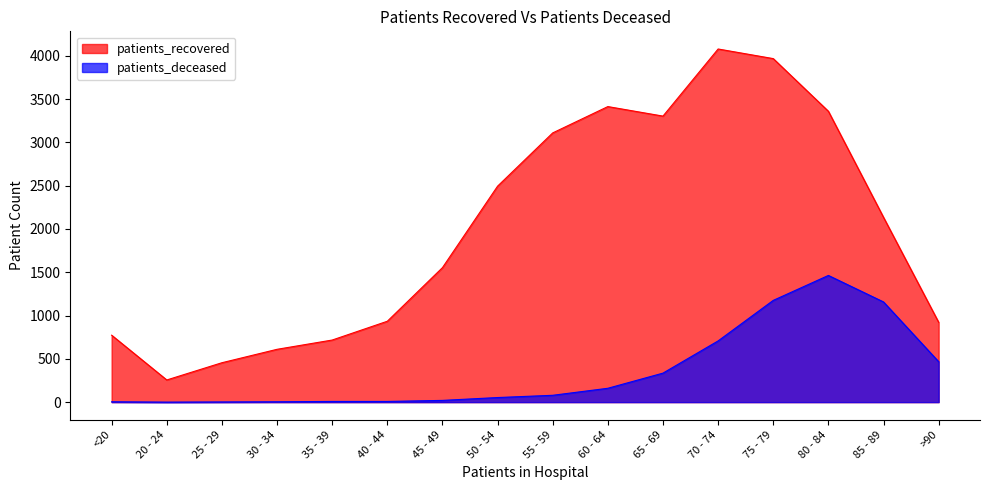

Which category has the highest value across all series?

70 - 74